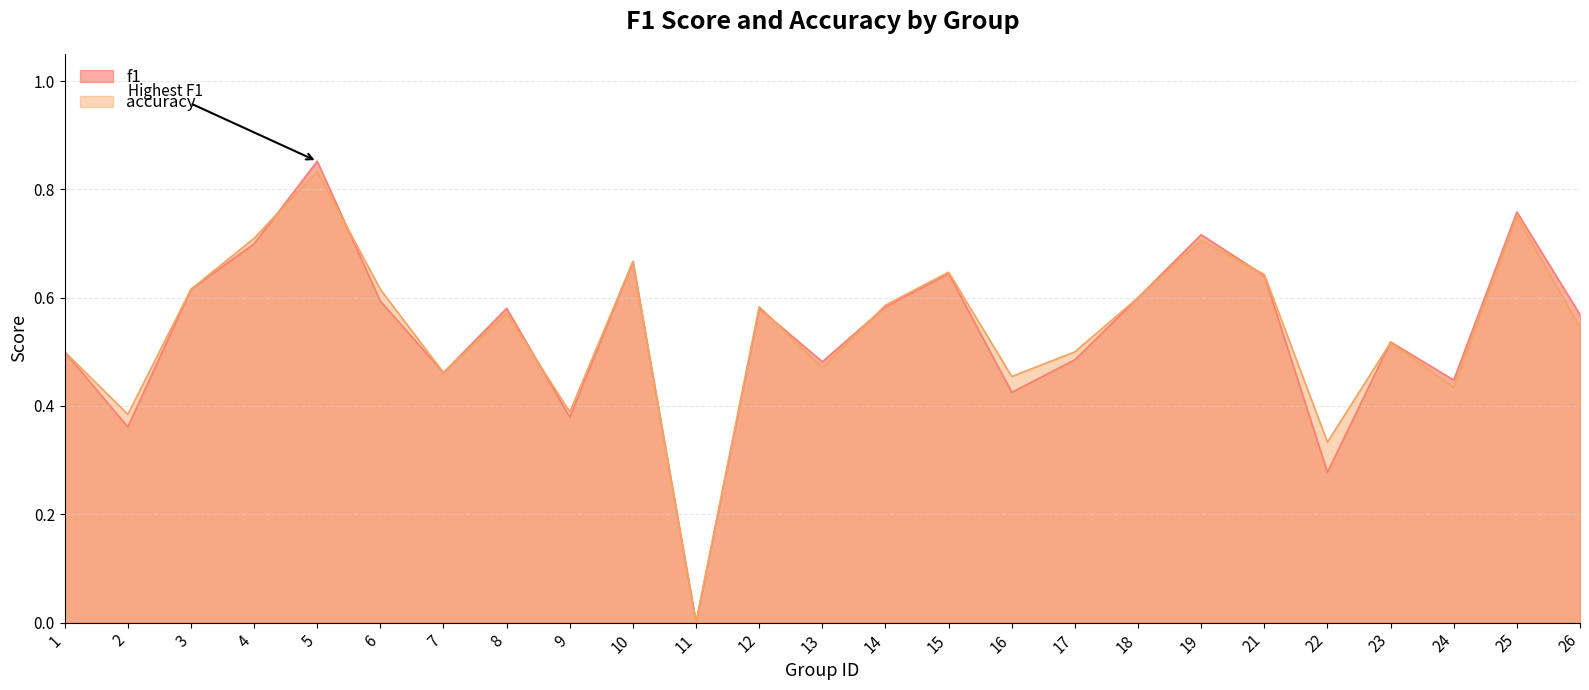

What value does the f1 series have at 1?

0.5